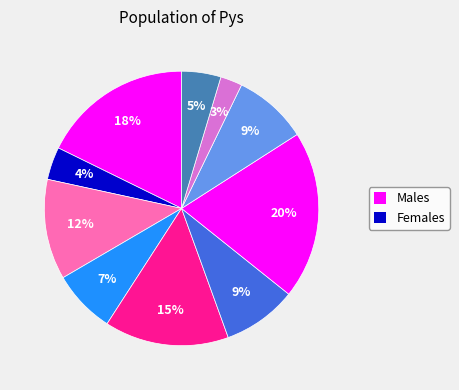

Count the number of slices in the pie.

10